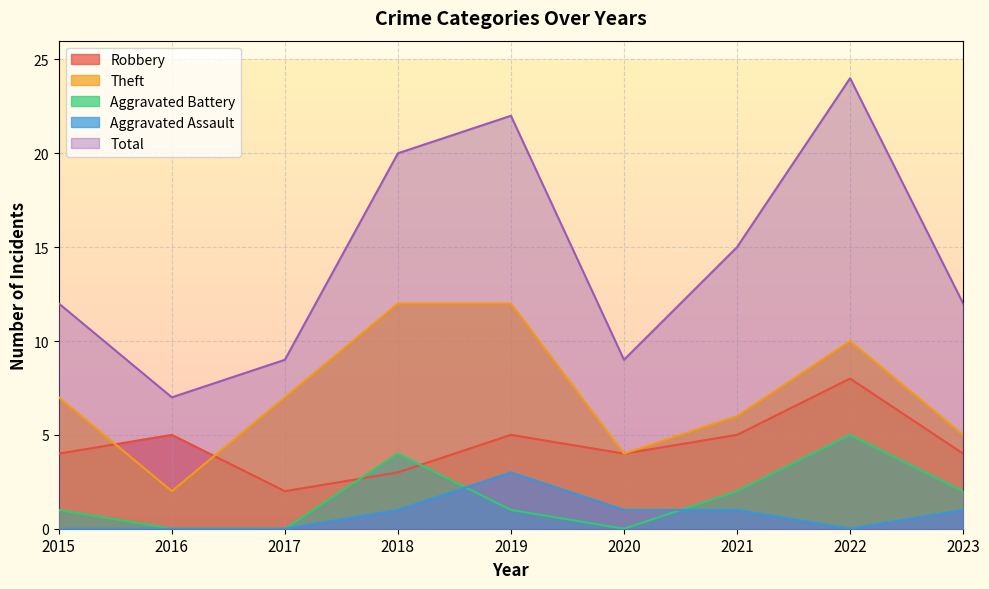

Where is Aggravated Battery nearest to the value 2?

2021